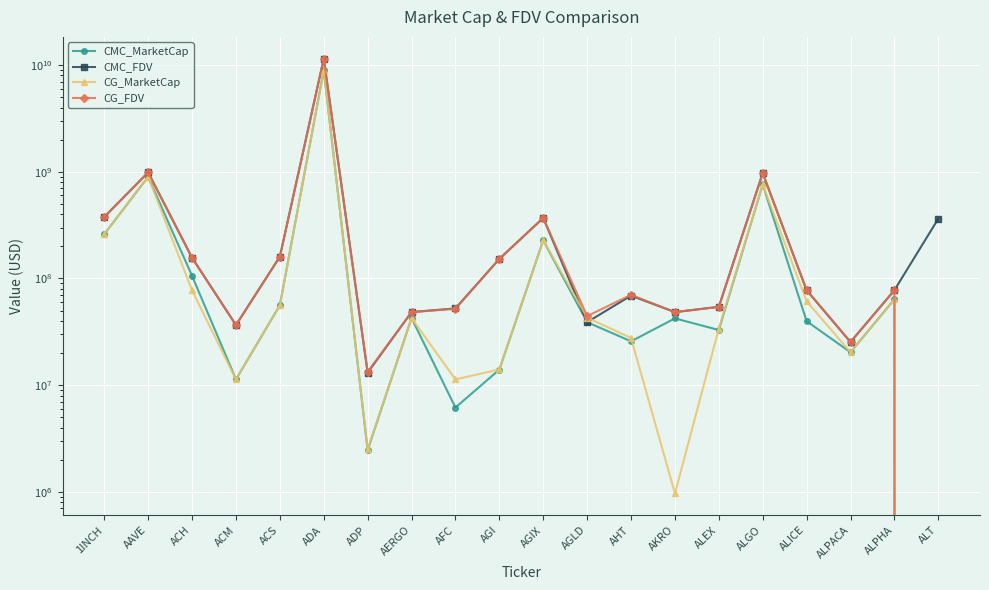

Reading right to left, list all the values displayed in this chart.

CMC_MarketCap: ALT=0.0	ALPHA=63837699.1	ALPACA=20361511.0	ALICE=39821659.2	ALGO=760035322.6	ALEX=32904044.2	AKRO=42297174.5	AHT=25776635.6	AGLD=38965833.1	AGIX=227766017.8	AGI=14007888.2	AFC=6175193.4	AERGO=42617827.8	ADP=2461002.2	ADA=8958528669.6	ACS=56112962.2	ACM=11332929.2	ACH=105810139.1	AAVE=897049865.5	1INCH=260142141.1
CMC_FDV: ALT=363355429.2	ALPHA=77661434.5	ALPACA=25384408.7	ALICE=77714586.4	ALGO=970766195.9	ALEX=54253245.5	AKRO=48432966.0	AHT=69106645.2	AGLD=38965833.1	AGIX=369544767.7	AGI=152494172.4	AFC=52425113.5	AERGO=48429349.8	ADP=13119620.0	ADA=11482596890.2	ACS=160064904.8	ACM=36641532.4	ACH=156424163.2	AAVE=986874942.9	1INCH=377061744.4
CG_MarketCap: ALT=0.0	ALPHA=63666117.0	ALPACA=20362354.0	ALICE=61146468.0	ALGO=760448770.0	ALEX=33947184.0	AKRO=968119.0	AHT=27737580.0	AGLD=42909608.0	AGIX=227790373.0	AGI=14051819.0	AFC=11339739.0	AERGO=42548043.0	ADP=2501118.0	ADA=8940911921.0	ACS=55976580.0	ACM=11313757.0	ACH=77368497.0	AAVE=896615420.0	1INCH=260380840.0
CG_FDV: ALT=0.0	ALPHA=77452697.0	ALPACA=25385459.0	ALICE=77733266.0	ALGO=971294286.0	ALEX=54136037.0	AKRO=48405930.0	AHT=70300888.0	AGLD=44419884.0	AGIX=369584284.0	AGI=152398090.0	AFC=52037399.0	AERGO=48350049.0	ADP=13333476.0	ADA=11480690463.0	ACS=159675474.0	ACM=36506368.0	ACH=156499458.0	AAVE=986396491.0	1INCH=377407725.0